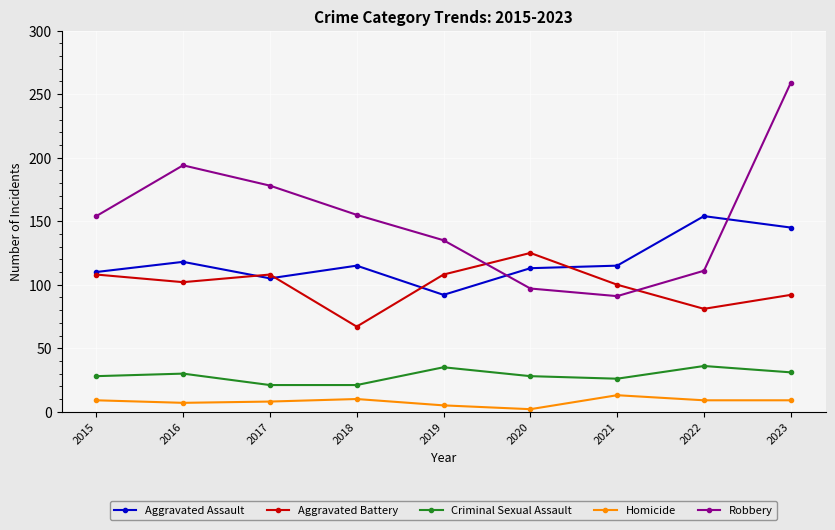

At which category is the sum across all series the highest?

2023